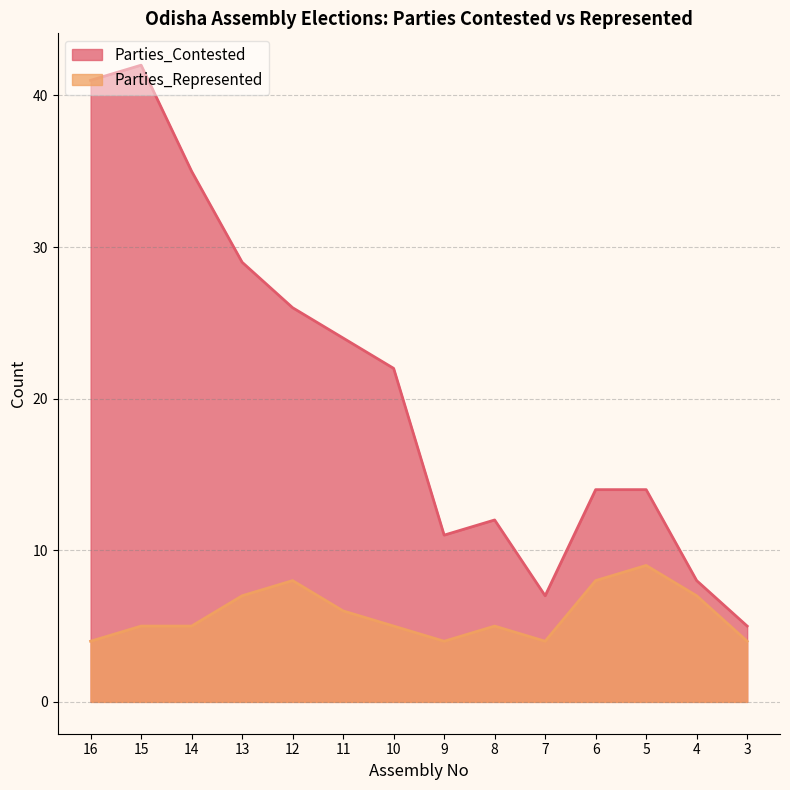

Which series has the largest range (max minus min)?

Parties_Contested